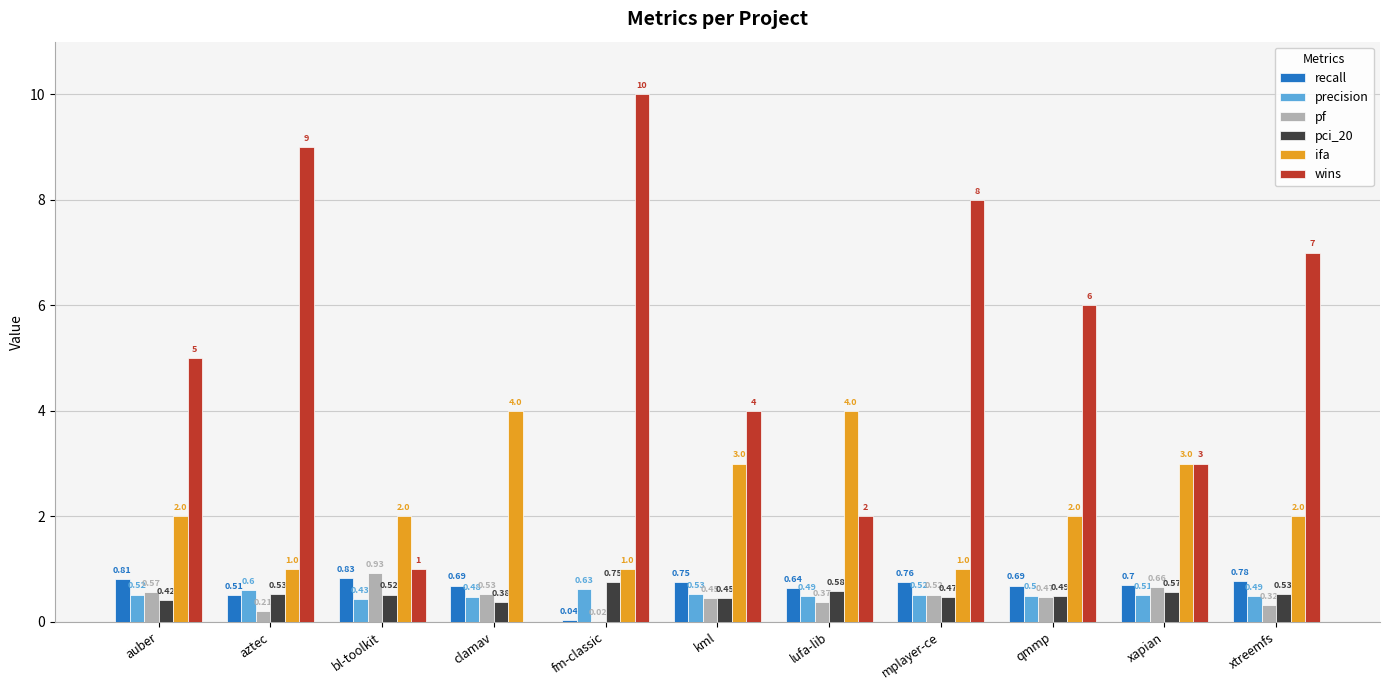

Between aztec and xapian, which series saw the biggest shift?

wins